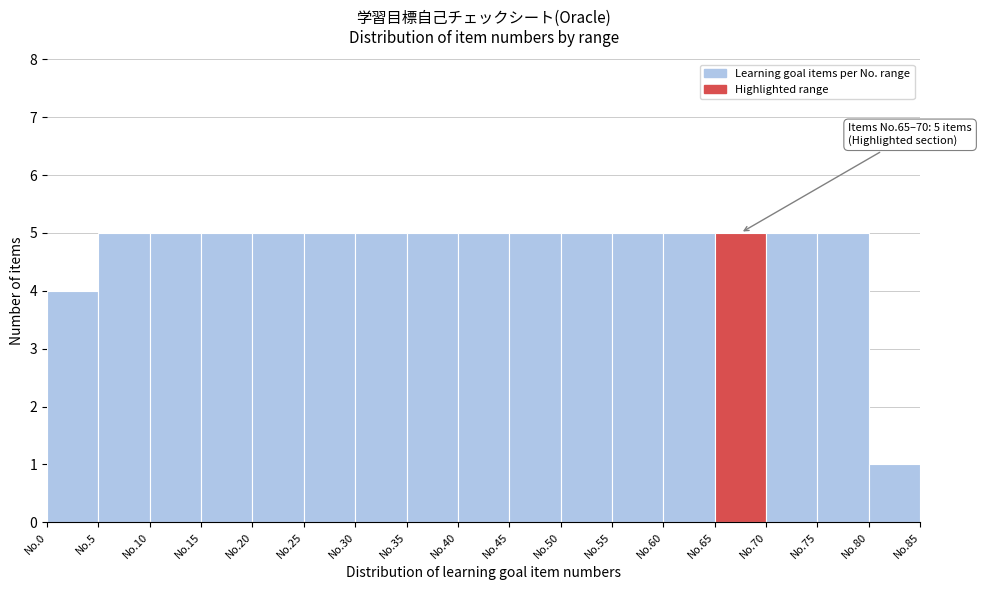

Reading right to left, extract all data points from this chart.

No.80=1	No.75=5	No.70=5	No.65=5	No.60=5	No.55=5	No.50=5	No.45=5	No.40=5	No.35=5	No.30=5	No.25=5	No.20=5	No.15=5	No.10=5	No.5=5	No.0=4